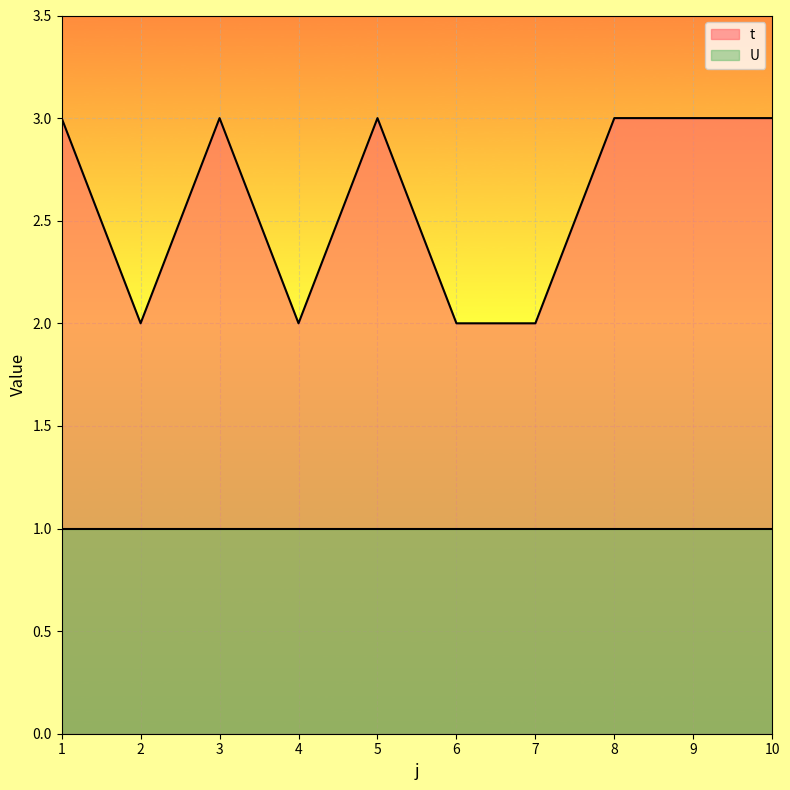

Reading right to left, list all the values displayed in this chart.

10=3	9=3	8=3	7=2	6=2	5=3	4=2	3=3	2=2	1=3